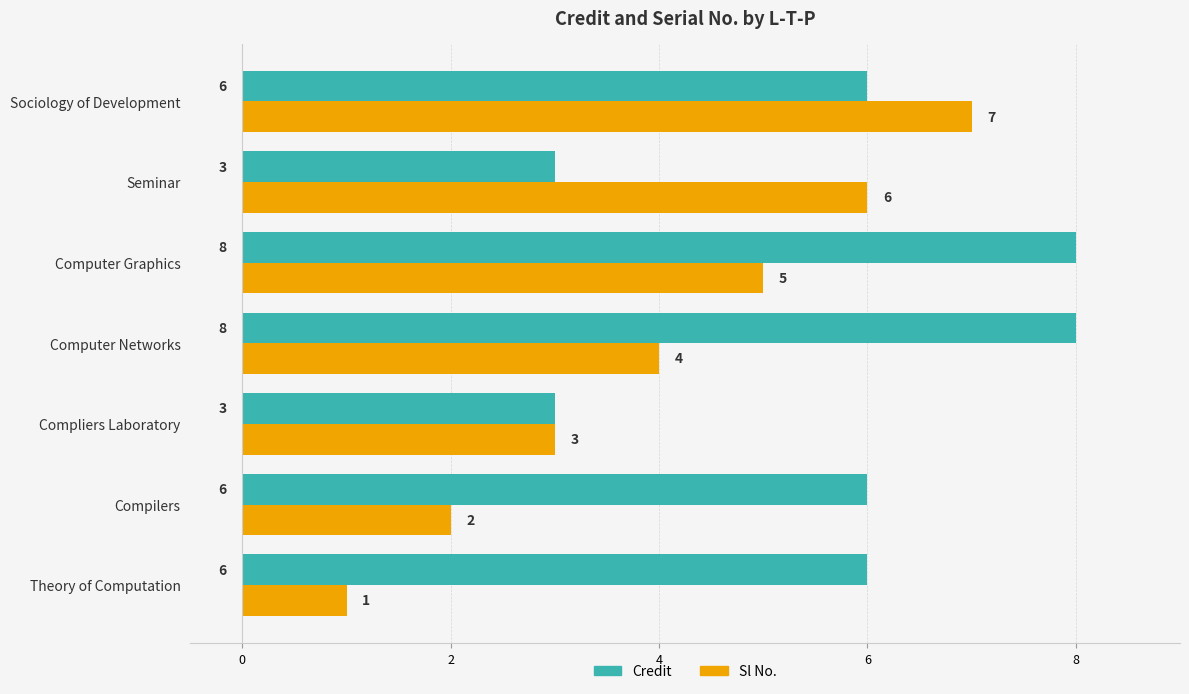

Rank the series by their maximum value, from lowest to highest.

Sl No., Credit